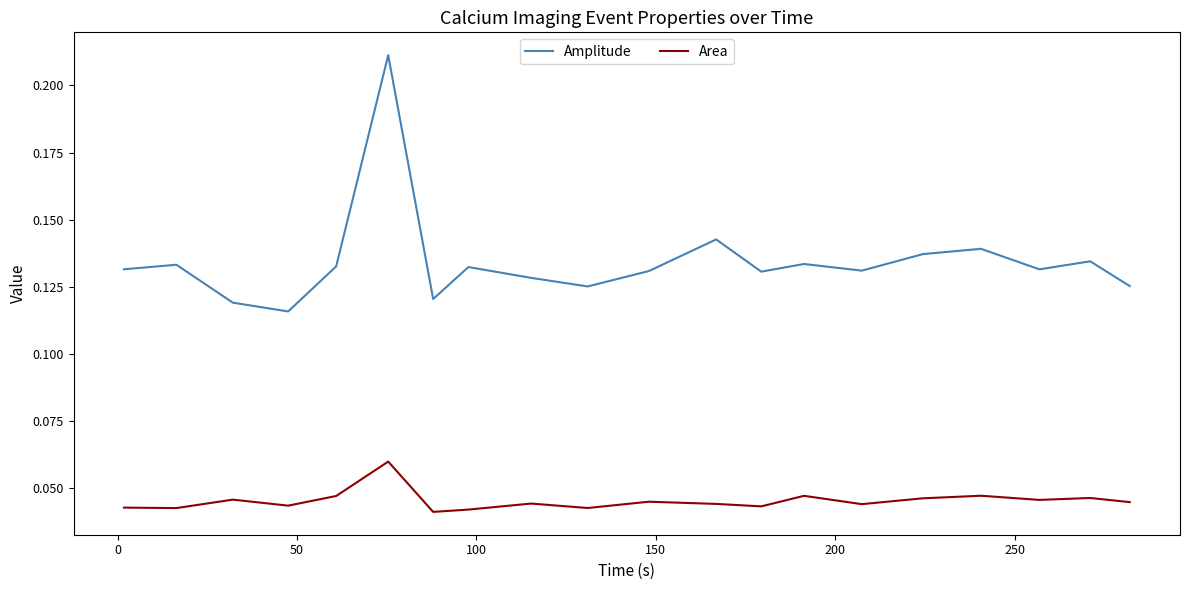

Which series has the largest range (max minus min)?

Amplitude